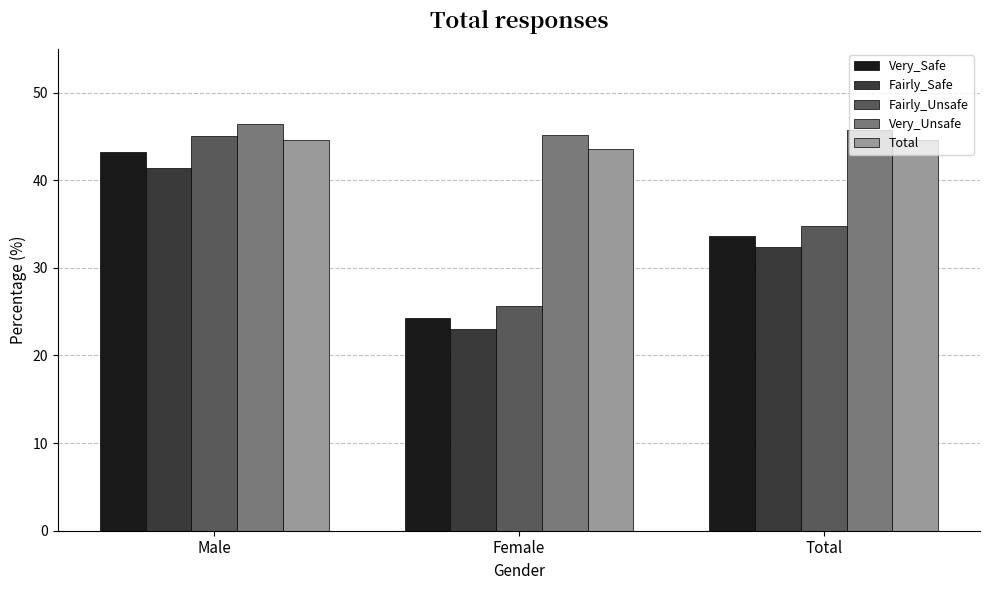

What is the total value across all series at Female?

161.7